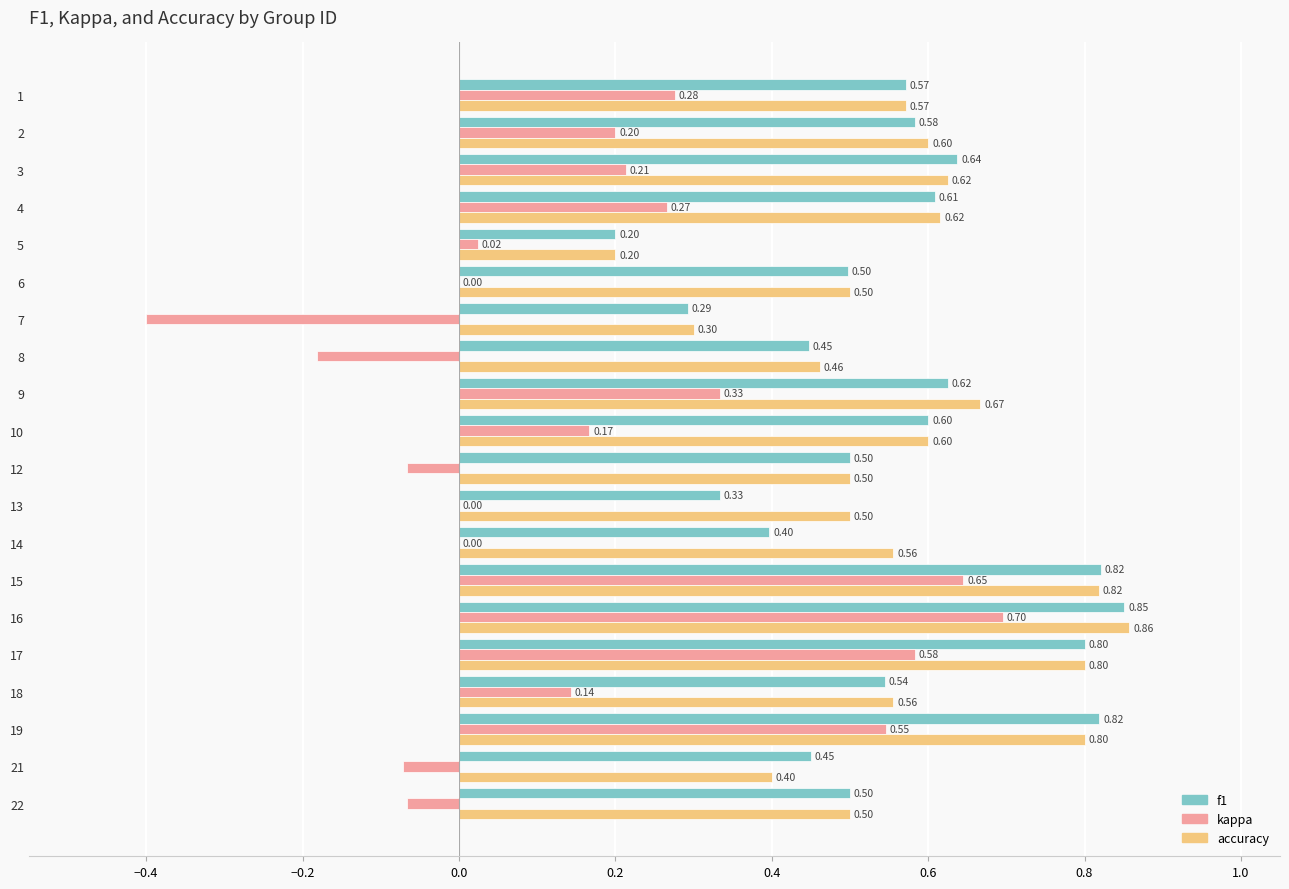

Between 16 and 21, which series saw the biggest shift?

kappa